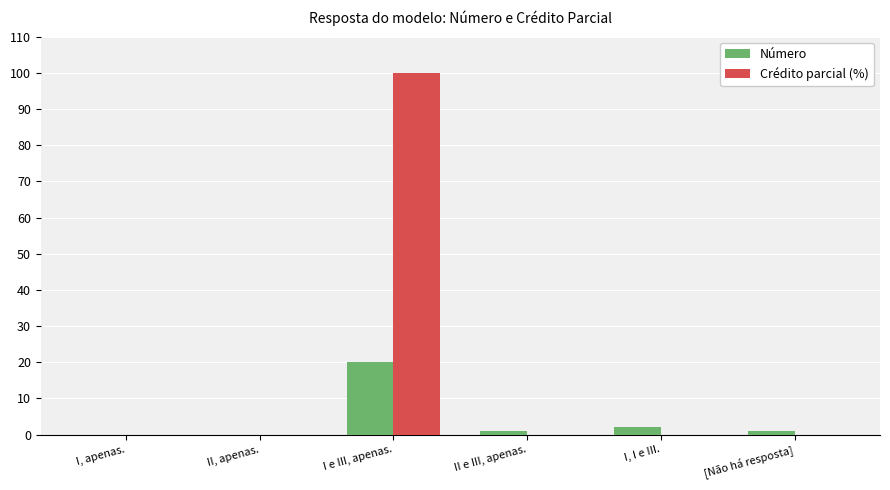

Reading right to left, transcribe all the data shown in this chart.

Número: 1	2	1	20	0	0
Crédito parcial (%): 0	0	0	100	0	0